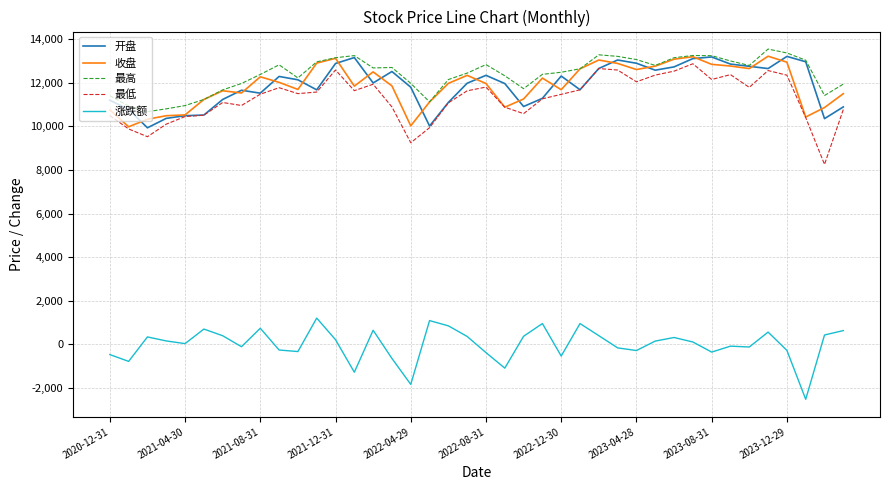

How many lines are shown in the chart?

5